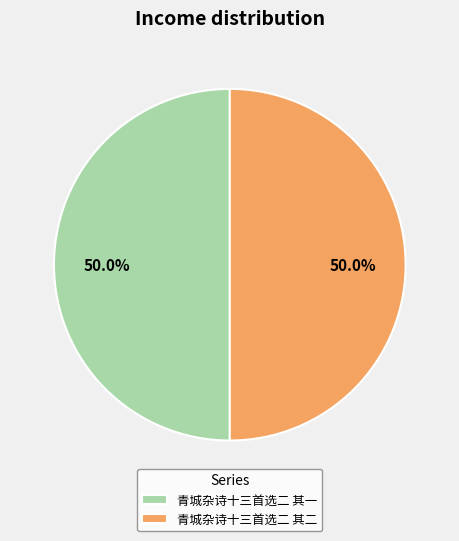

What percentage do 青城杂诗十三首选二 其一 and 青城杂诗十三首选二 其二 together represent?

100.0%